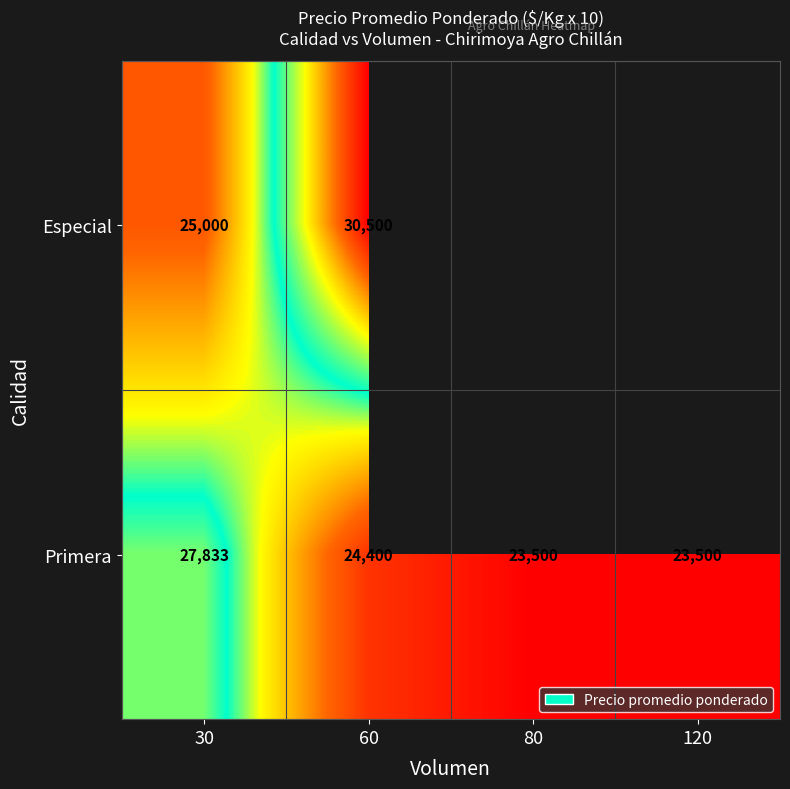

Where does the Primera series first go above 24400?

30